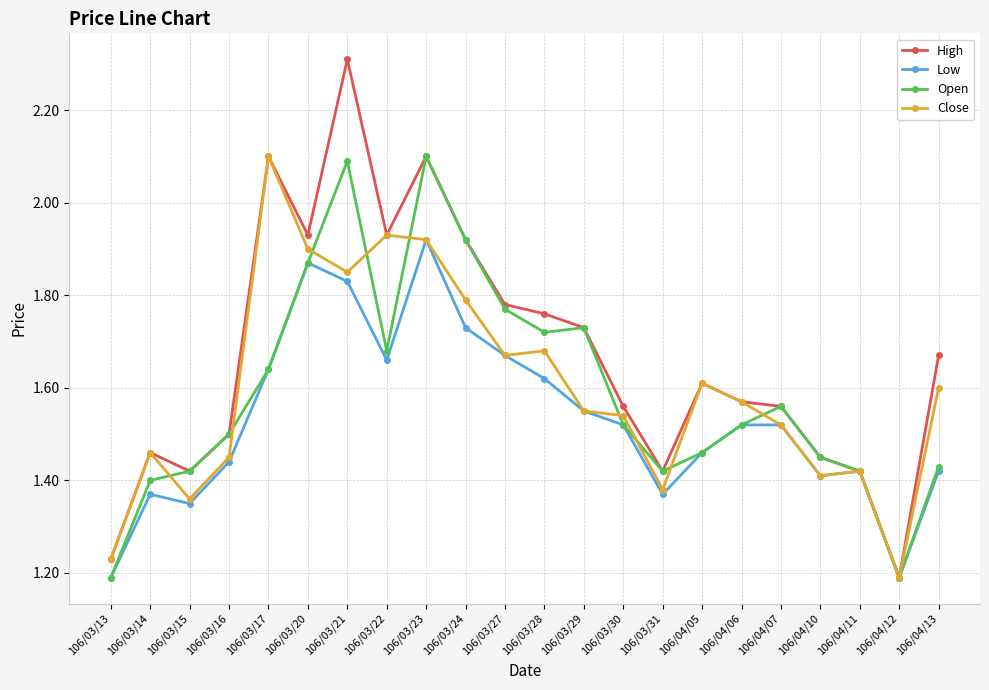

What is the highest value of the Open series?

2.1